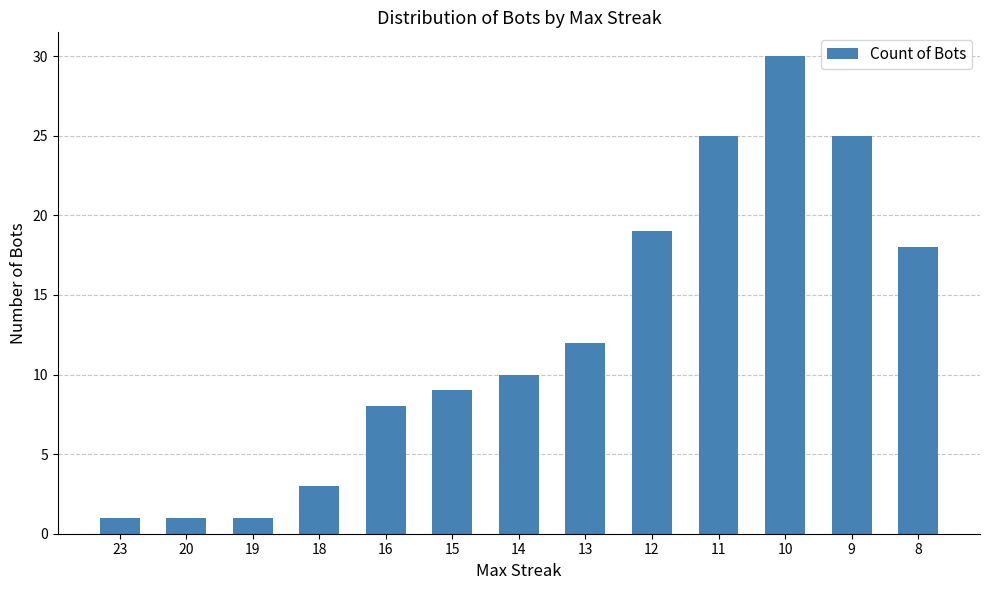

What is the smallest value displayed?

1